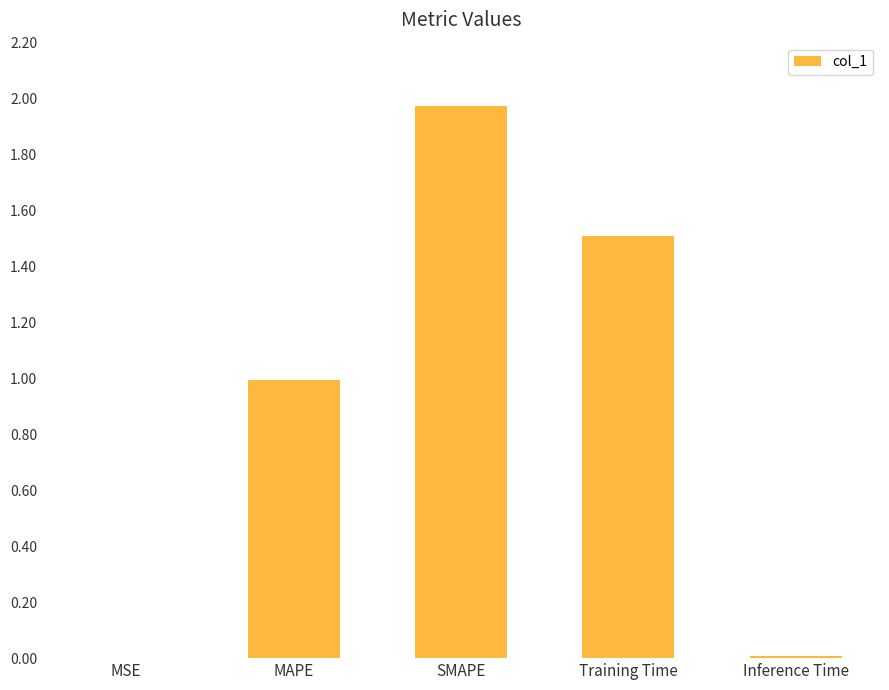

What is the sum of all values?

4.5